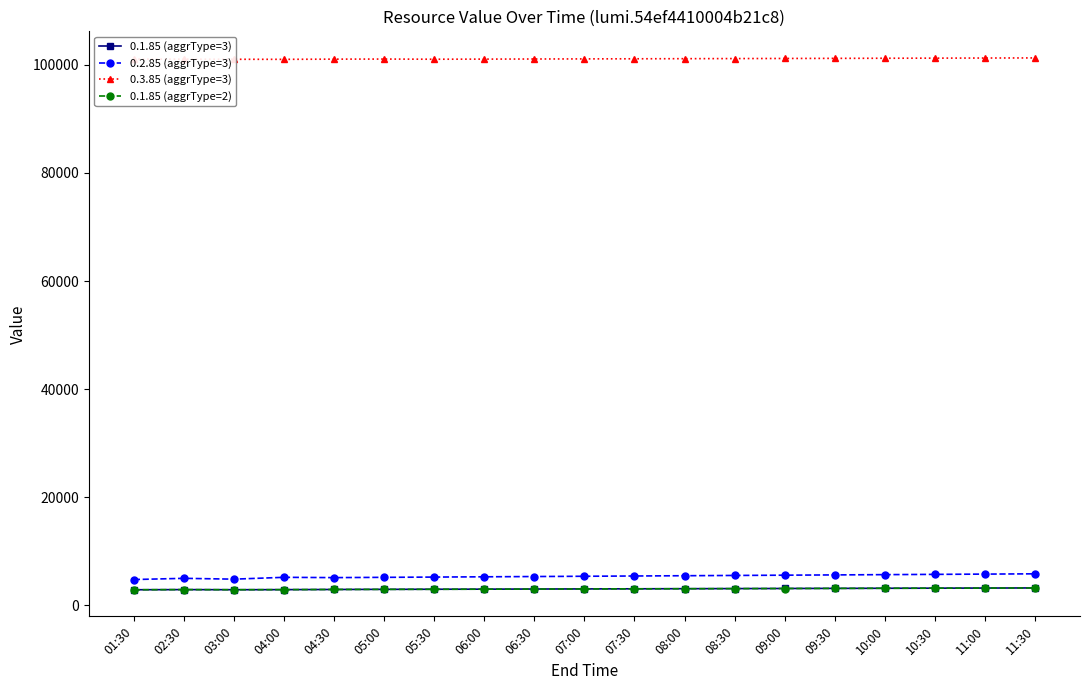

True or false: 0.1.85 (aggrType=3) has more than 0 points higher than both neighbors.

True